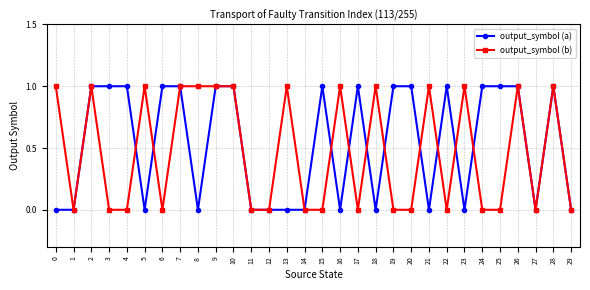

The output_symbol (b) series shows 1 at 13. True or false?

True